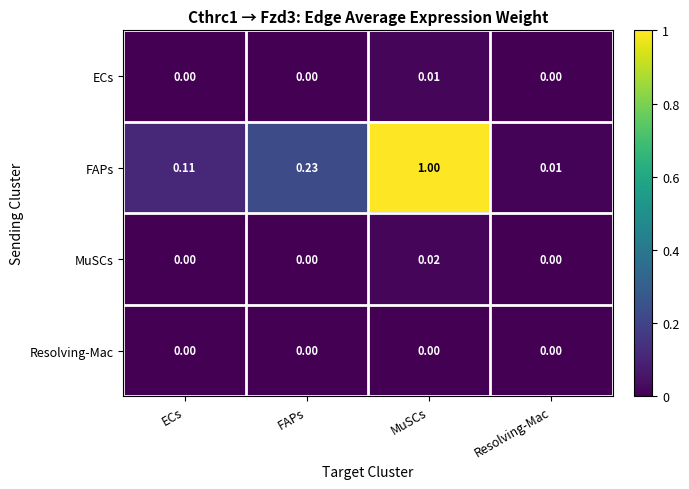

At which label is FAPs closest to 0?

Resolving-Mac